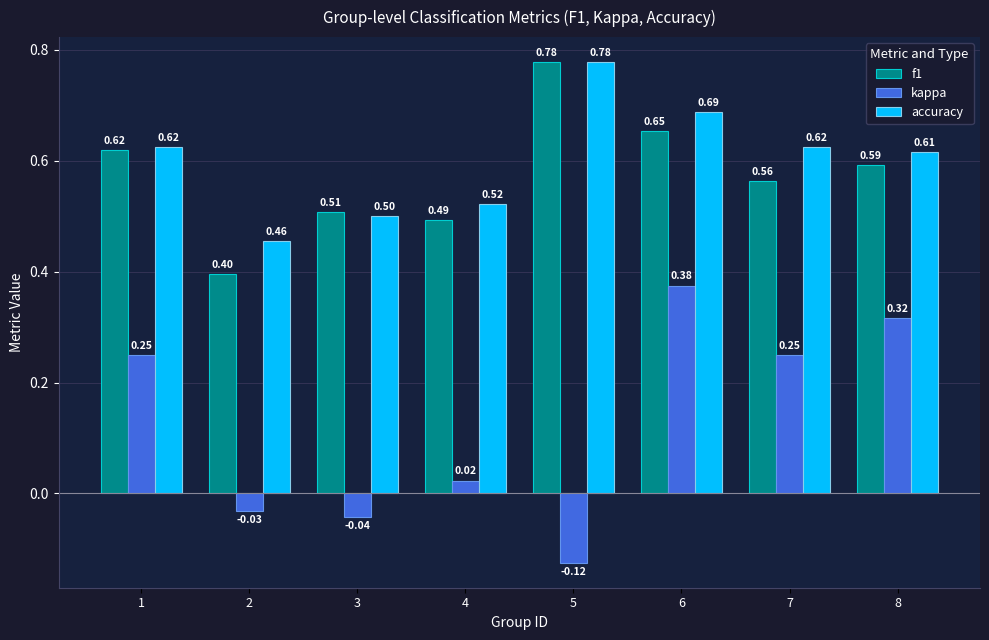

Is the value of f1 at 7 greater than the value of accuracy at 2?

Yes